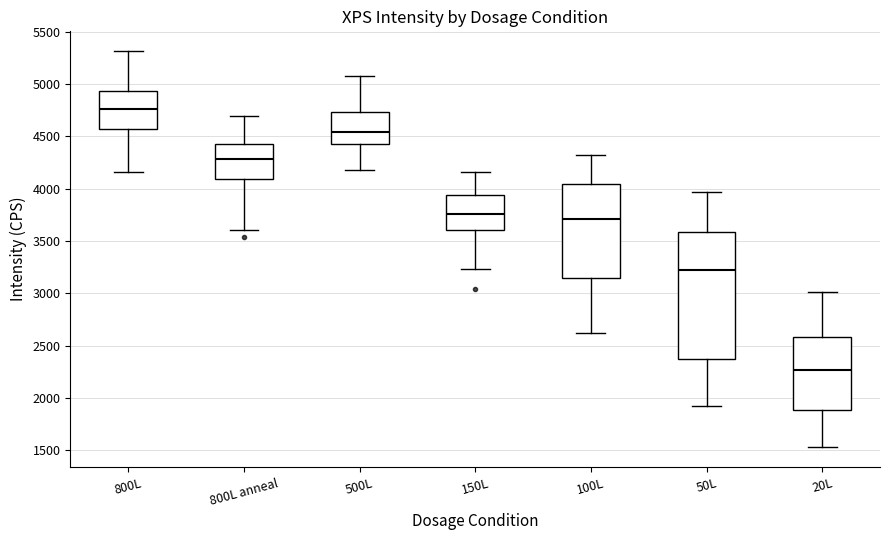

Reading left to right, read every box against the y-axis: the position of its median line, the range the box covers, and the ends of its whiskers. The values are not printed on the chart, so give them approximately, as read against the axis.

800L: median 4750, box 4550 to 4950, whiskers 4150 to 5300
800L anneal: median 4300, box 4100 to 4400, whiskers 3600 to 4700
500L: median 4550, box 4450 to 4750, whiskers 4200 to 5100
150L: median 3750, box 3600 to 3950, whiskers 3250 to 4150
100L: median 3700, box 3150 to 4050, whiskers 2600 to 4300
50L: median 3200, box 2400 to 3600, whiskers 1900 to 3950
20L: median 2250, box 1900 to 2600, whiskers 1550 to 3000